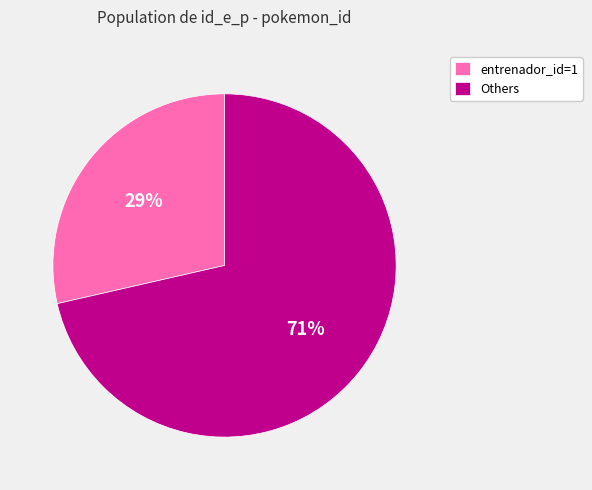

What is the smallest slice in the pie chart?

entrenador_id=1